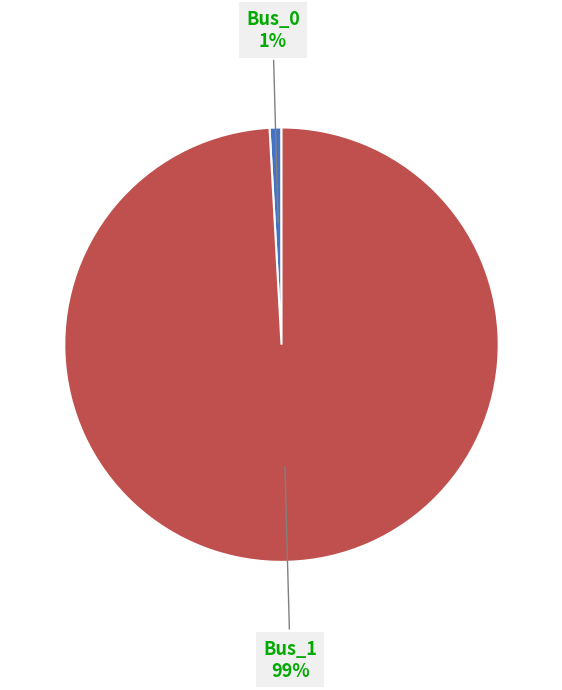

How many slices are in this pie chart?

2